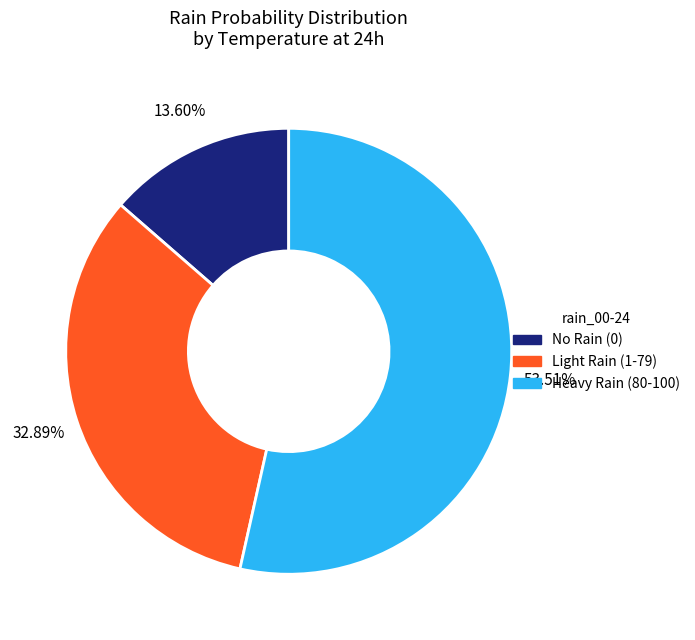

Is there a majority slice in this chart?

Yes